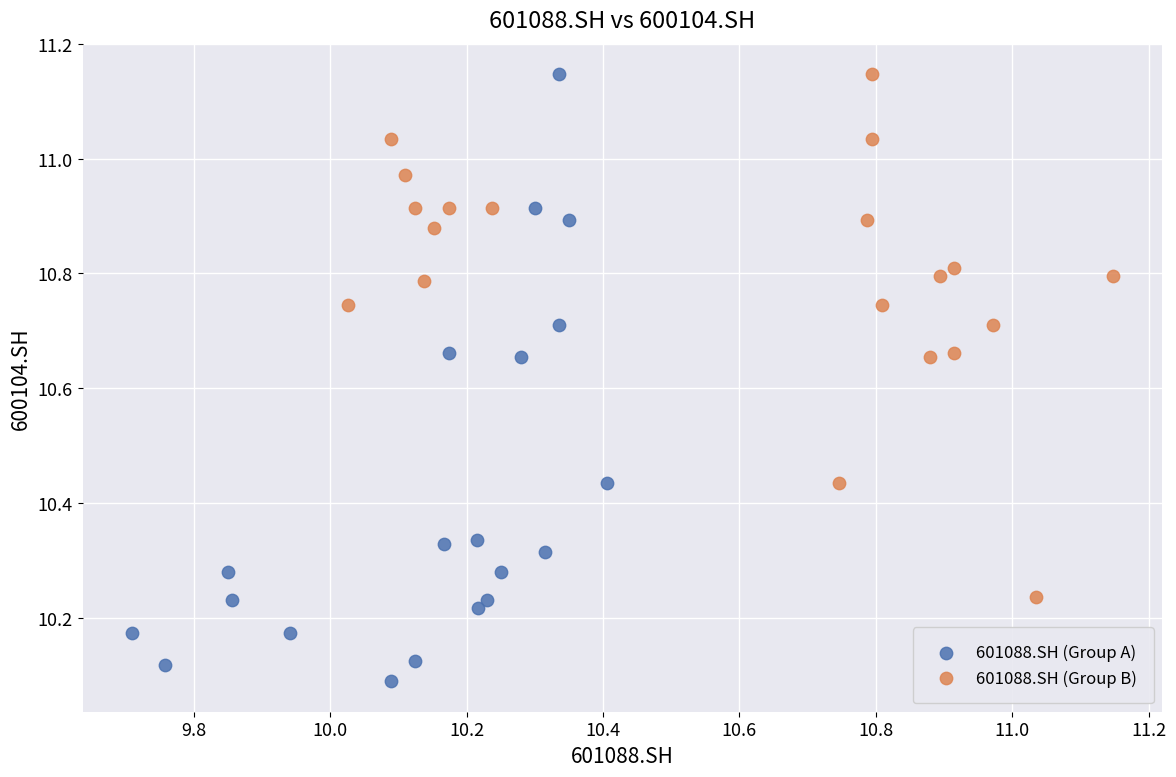

Which series has the largest Y range (max minus min)?

601088.SH (Group A)